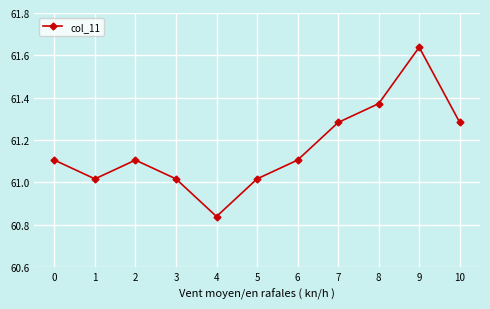

At which category does the data reach its first local valley?

1